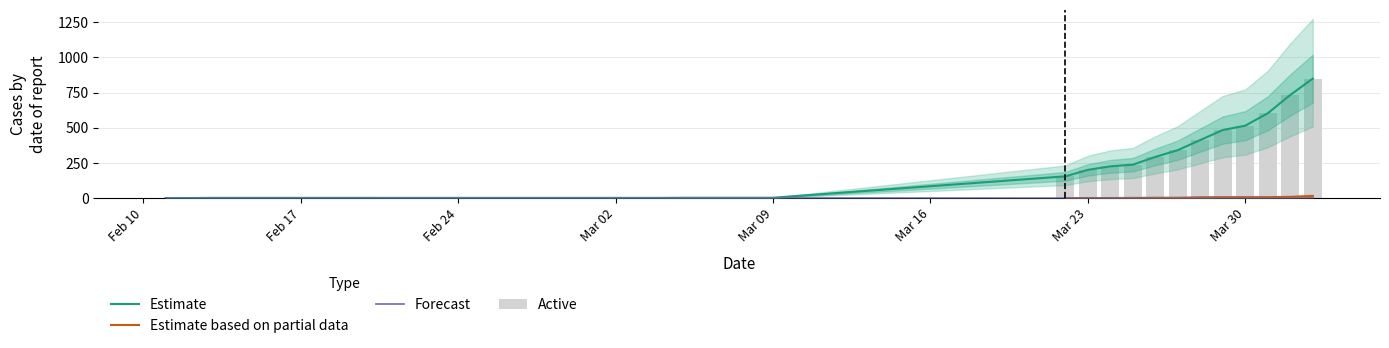

Which label corresponds to the smallest value in the chart?

02-11-2020